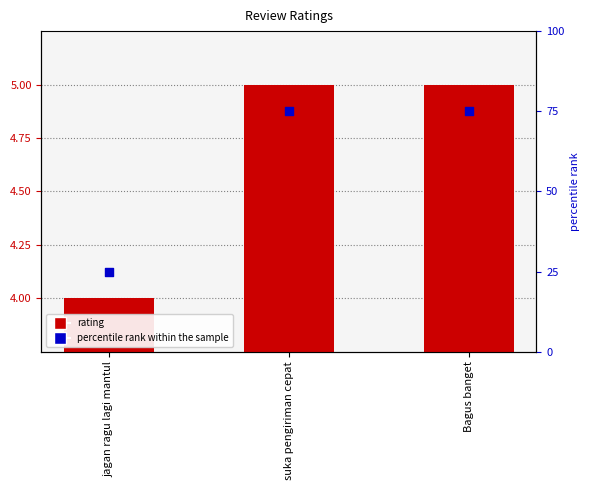

At which category is the sum across all series the highest?

suka pengiriman cepat